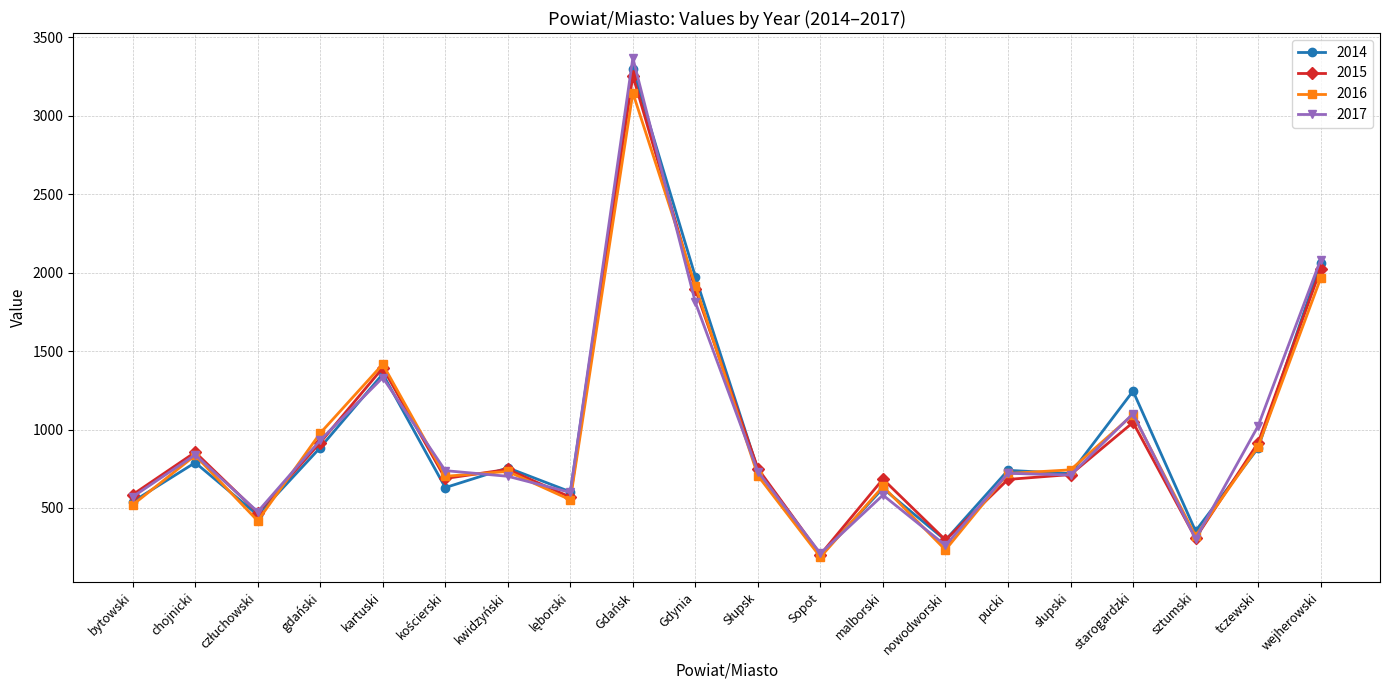

True or false: 2015 has more than 1 points higher than both neighbors.

True